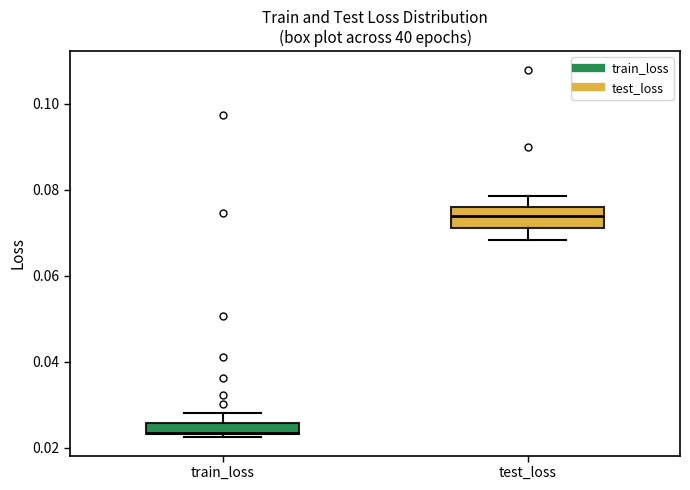

Where does the upper whisker of the box for test_loss end on the y-axis? The values are not printed on the chart, so give them approximately, as read against the axis.

0.078